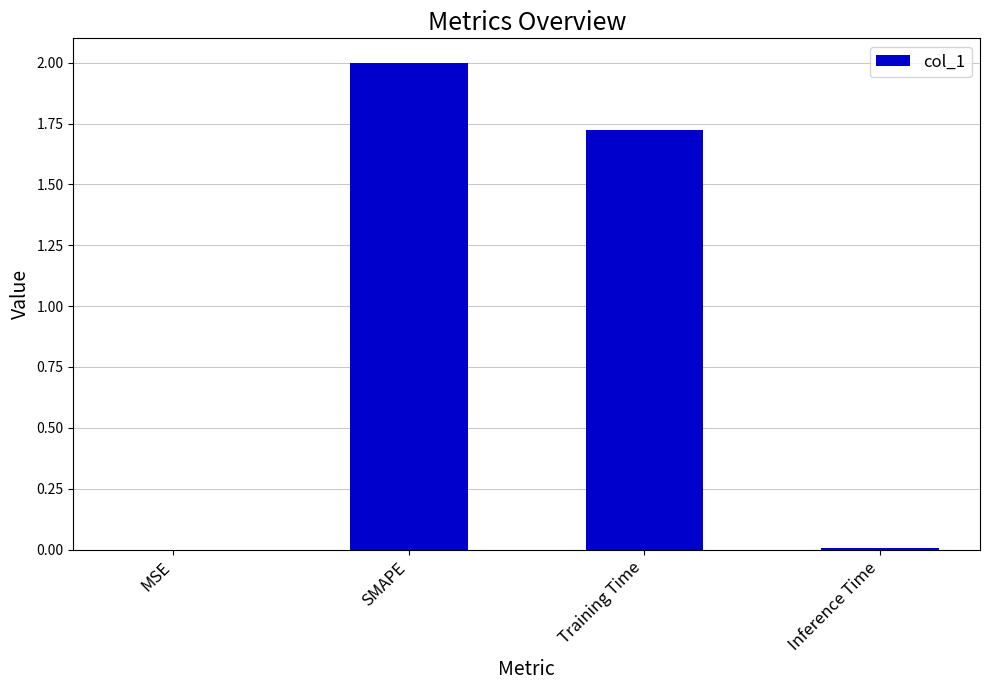

Are the bars horizontal?

No